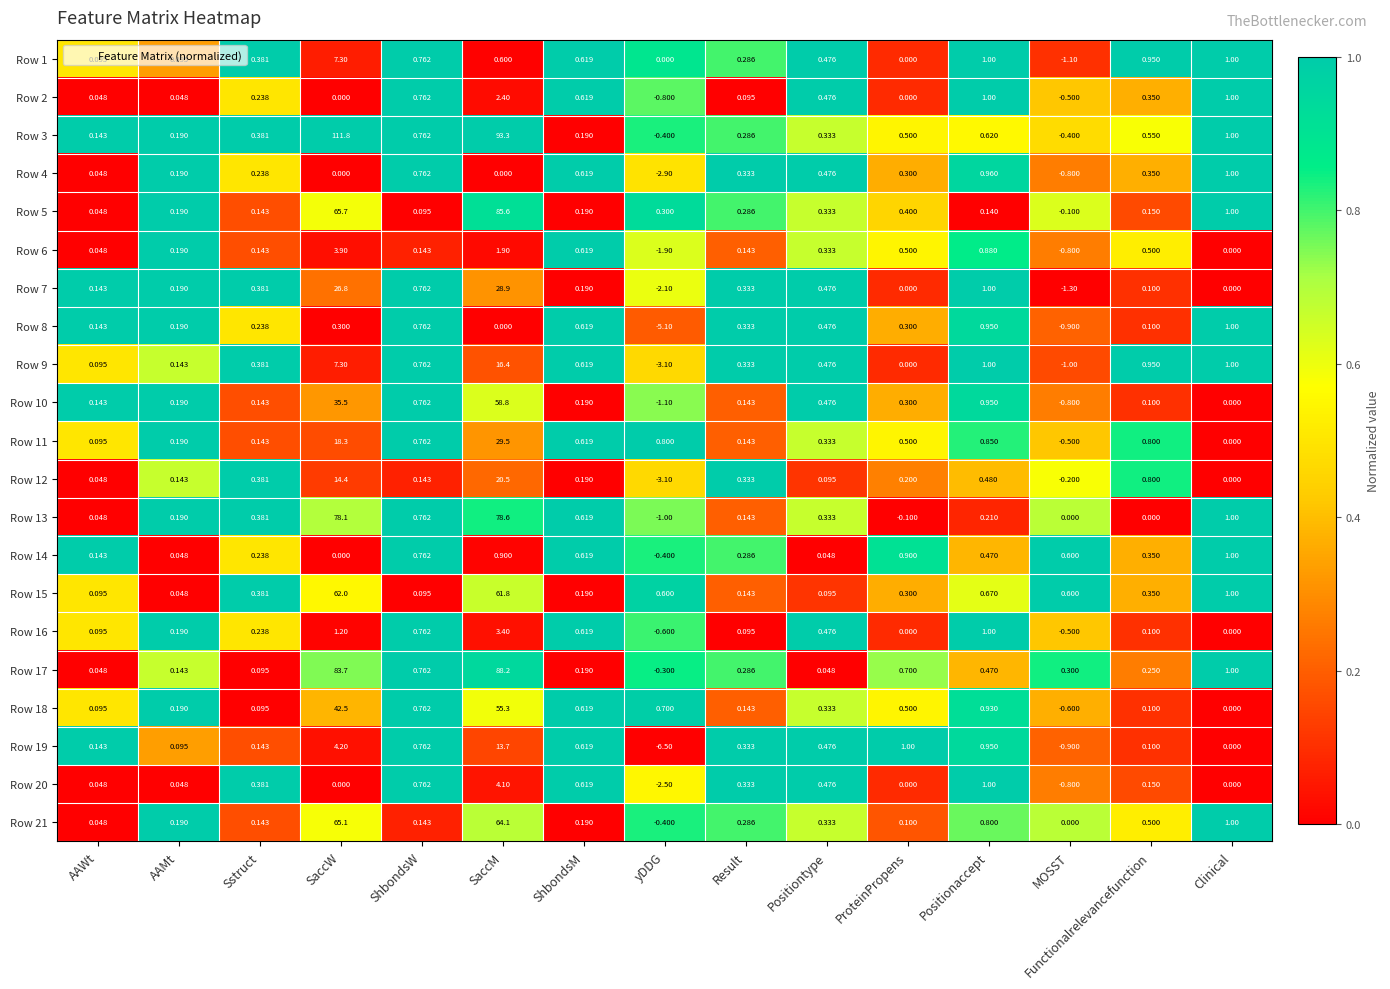

At which category is the sum across all series the highest?

SaccM